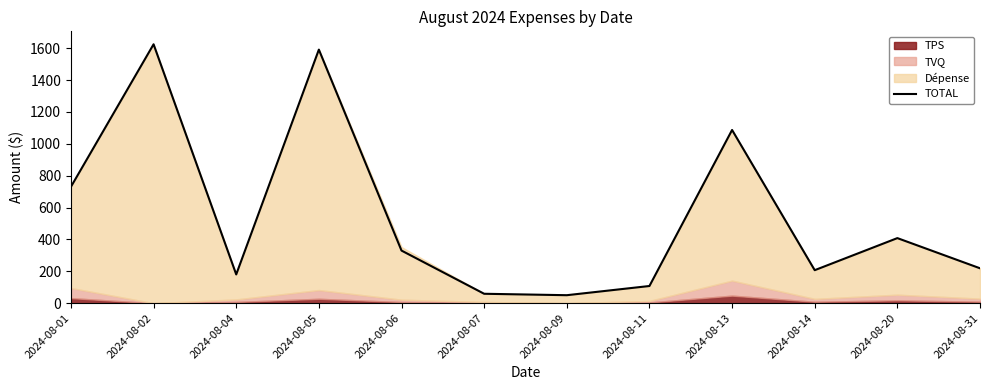

What is the ratio of the value at 2024-08-11 to the value at 2024-08-14?

0.5